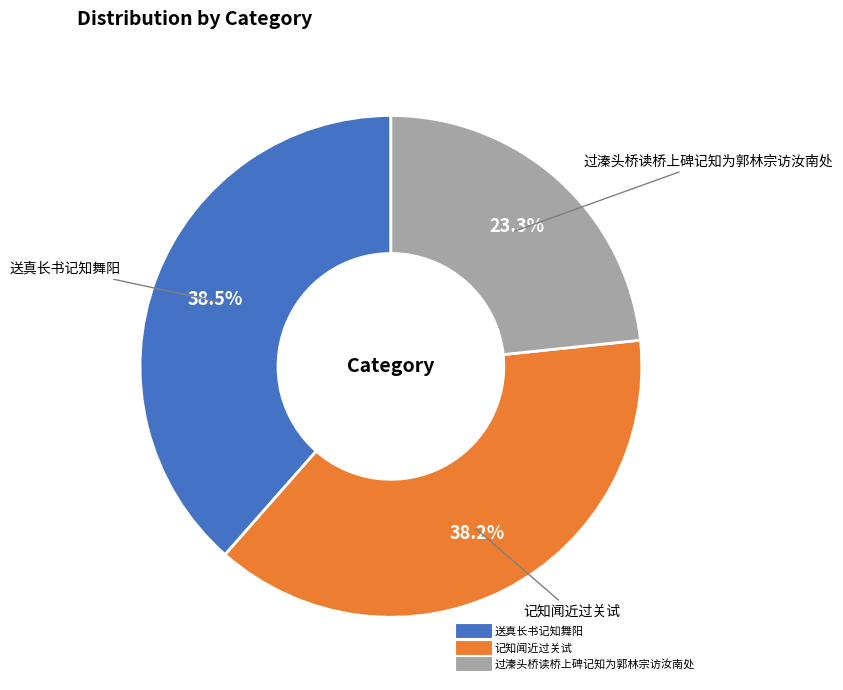

How many segments does this pie chart have?

3